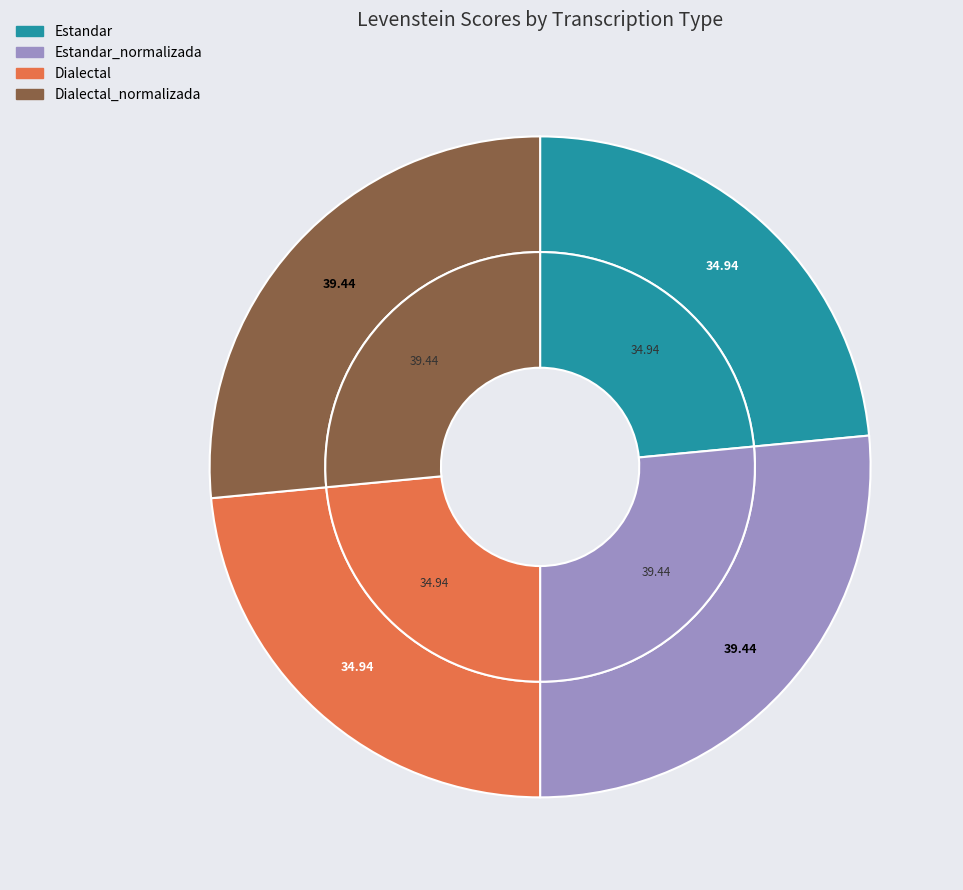

Is there a majority slice in this chart?

No